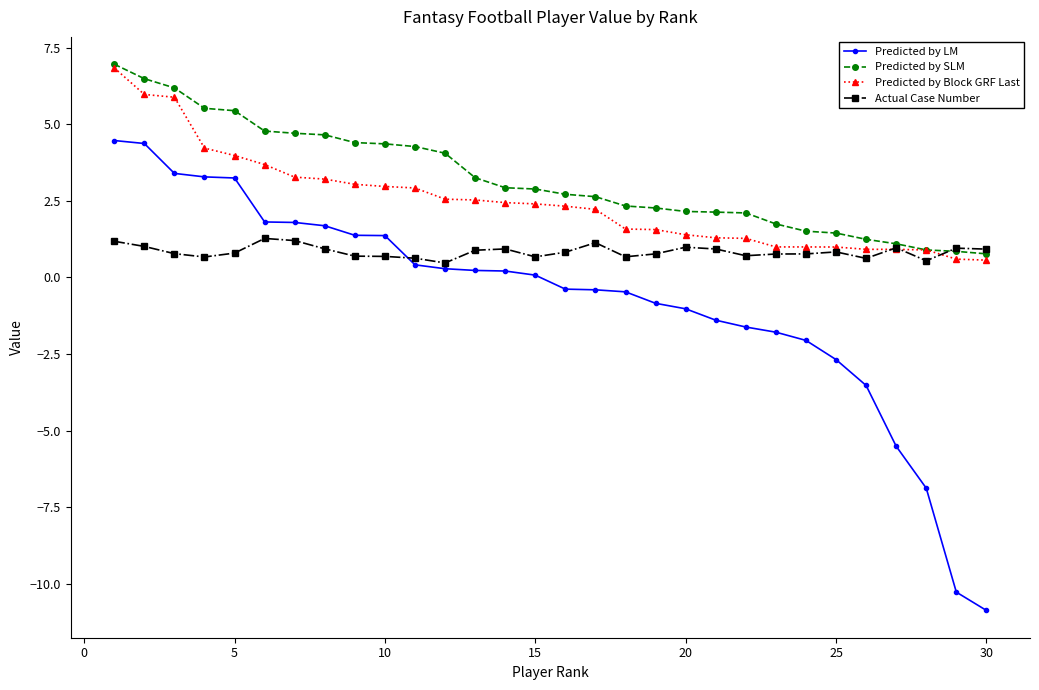

True or false: Predicted by LM and Predicted by SLM cross at least once.

False